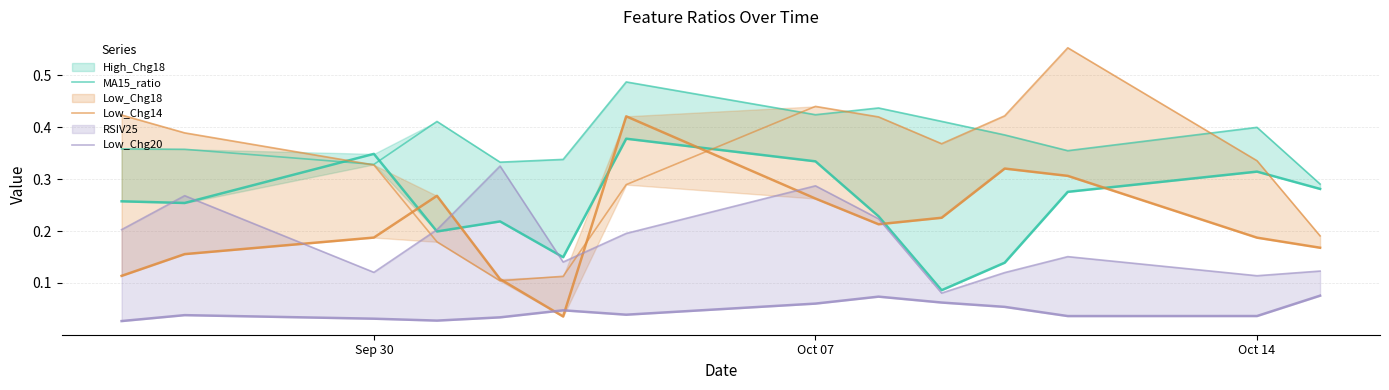

What is the difference between the maximum and minimum values in the Low_Chg20 series?

0.2